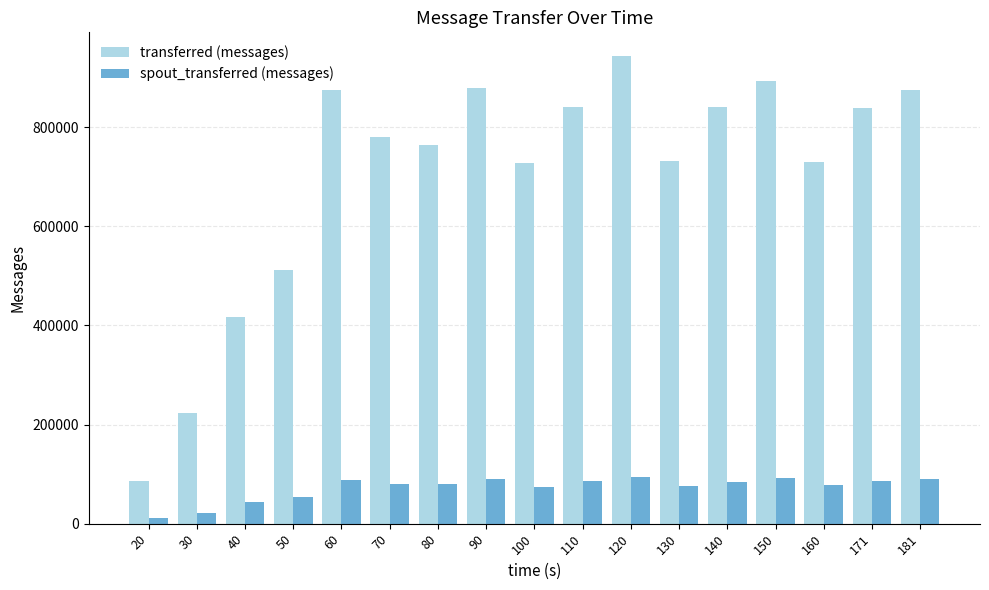

At 160, list the series in order from smallest to largest.

spout_transferred (messages), transferred (messages)